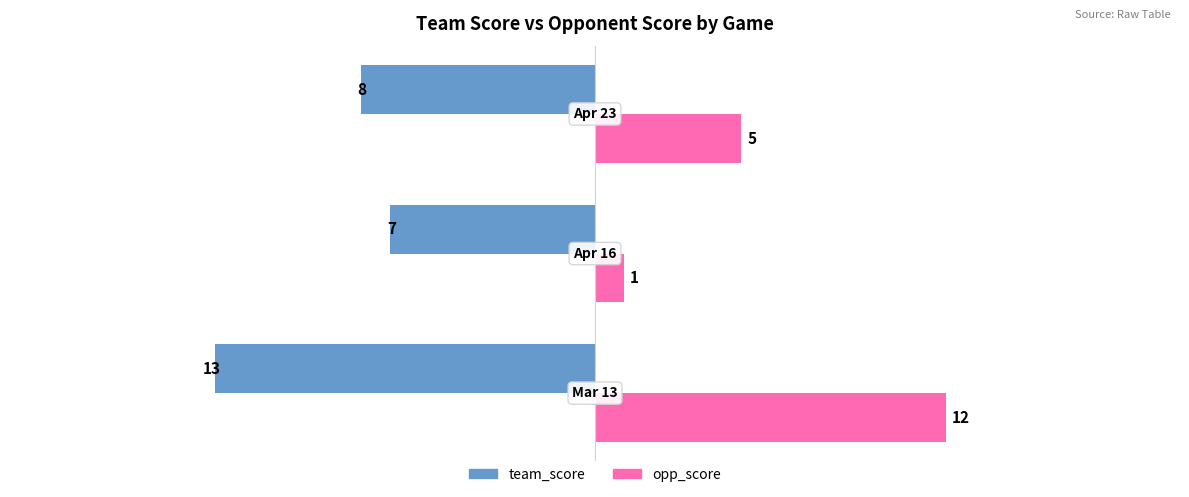

How many values in the opp_score series are below 5?

1